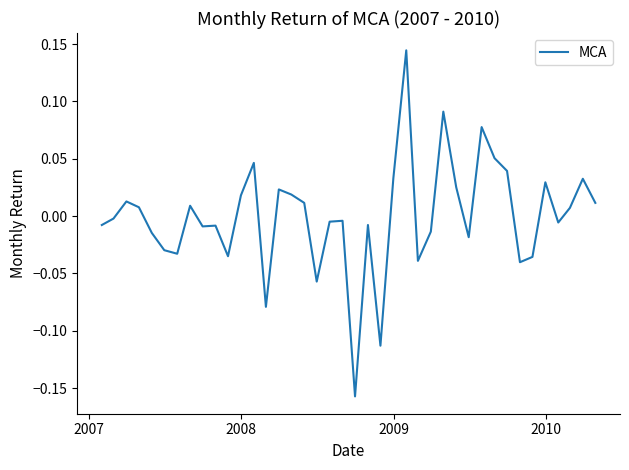

How many distinct data groups are displayed?

1